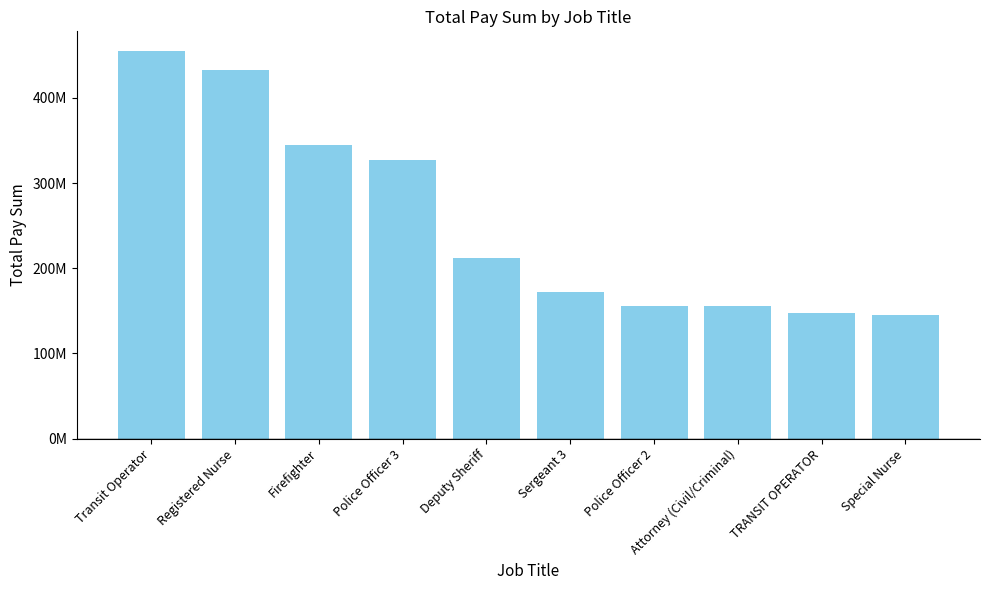

Does the chart contain any negative values?

No